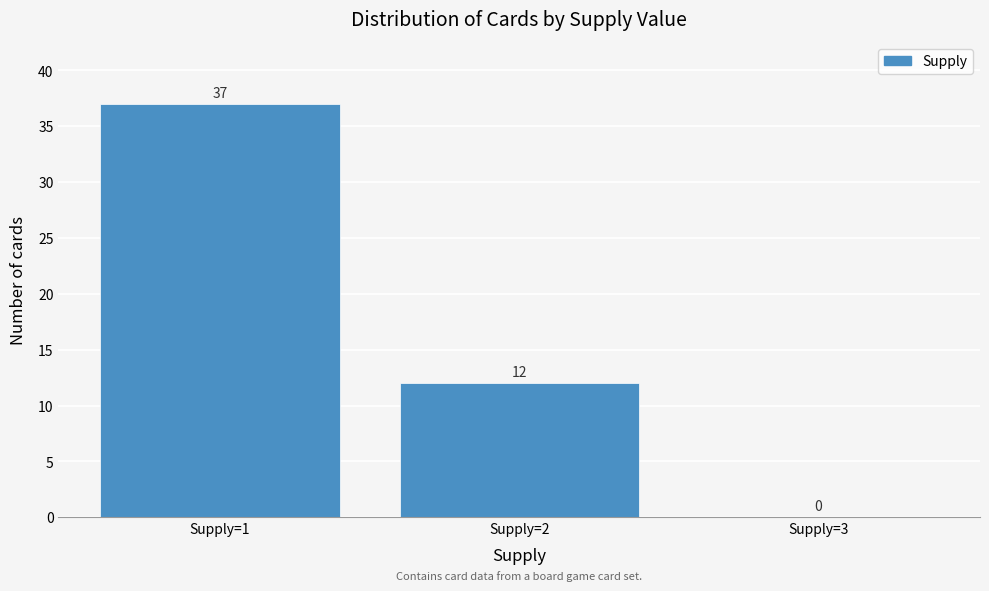

Reading left to right, list every bar in this chart as the range it spans on the x-axis followed by its height.

0.5 to 1.5: 37
1.5 to 2.5: 12
2.5 to 3.5: 0